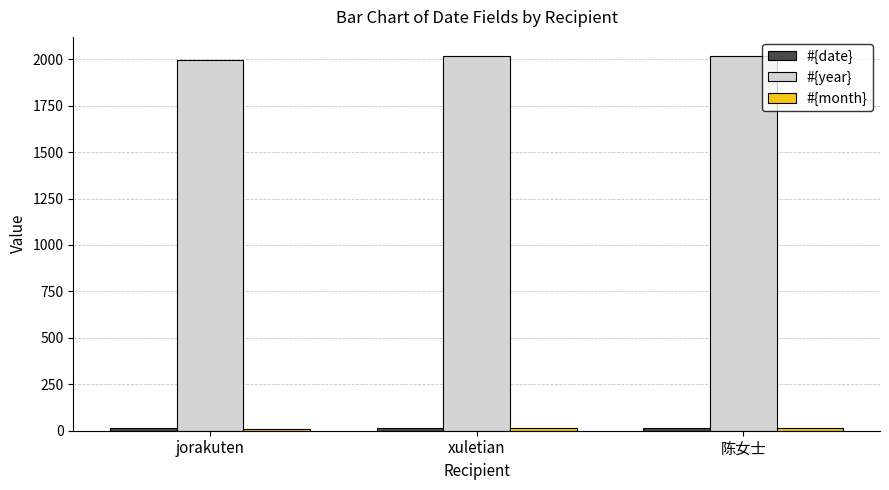

What is the value of the #{year} bar at the 1st from the left?

1995